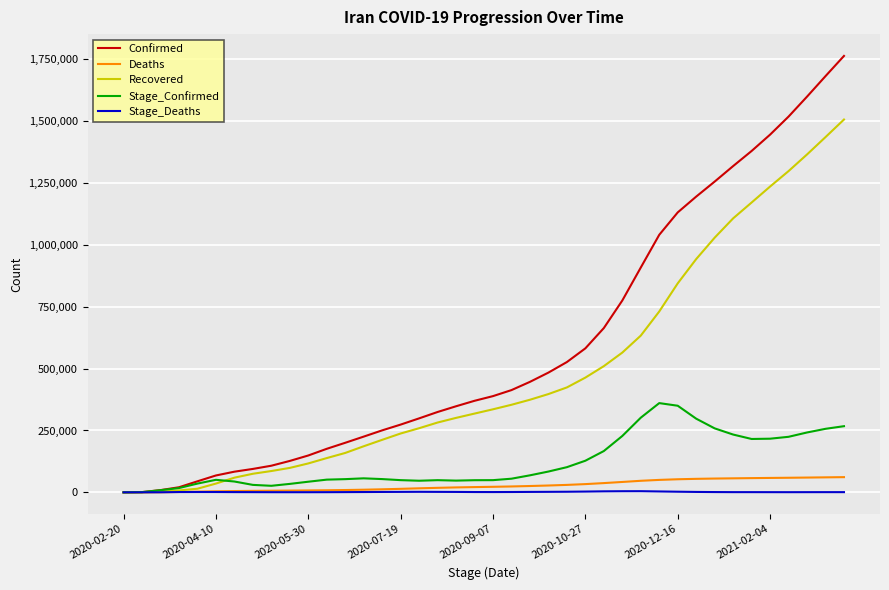

Which series has the largest total across all categories?

Confirmed